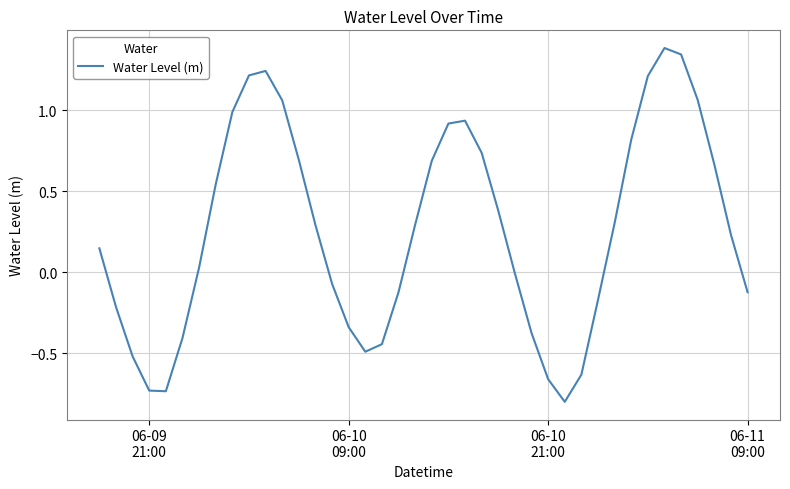

What is the greatest value displayed?

1.4